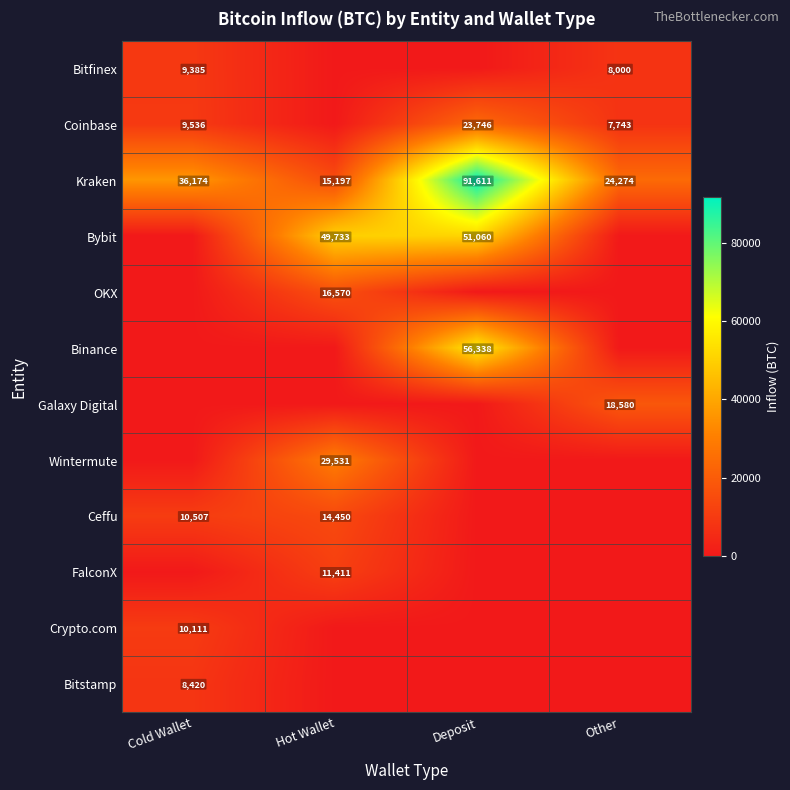

True or false: Kraken has a value of 36174 at Cold Wallet.

True